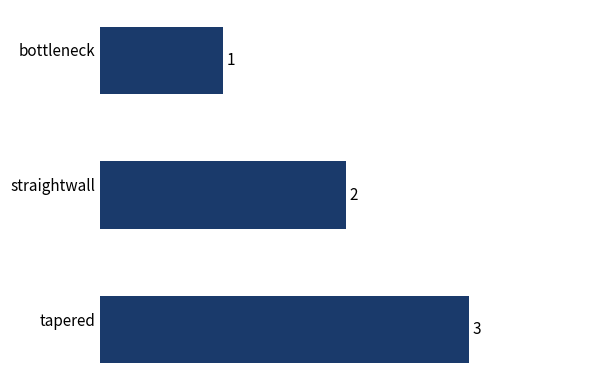

Rank the categories by value from highest to lowest.

tapered, straightwall, bottleneck